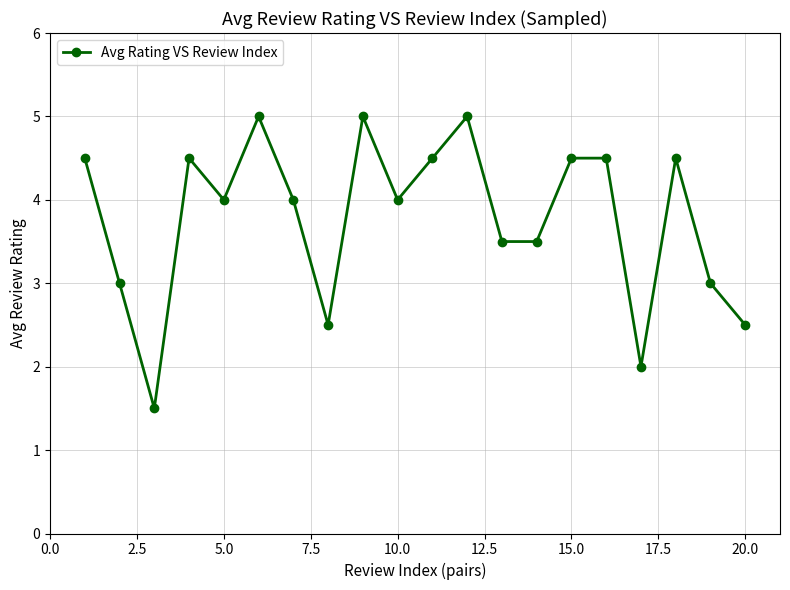

What is the value of the 14th point from the left?

3.5